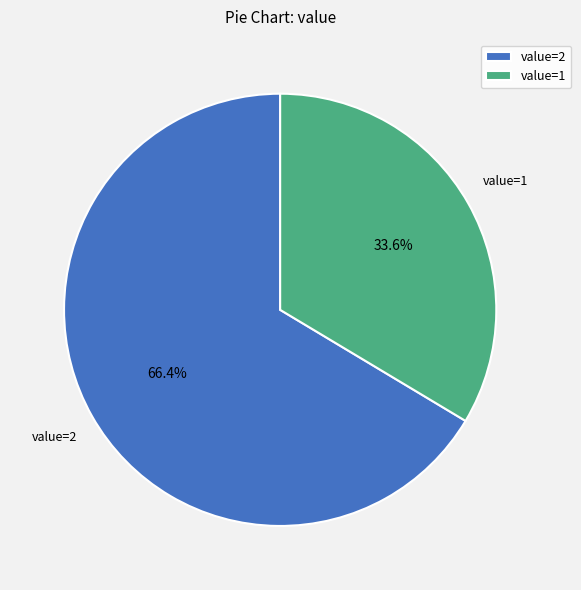

Rank the categories by value from lowest to highest.

value=1, value=2